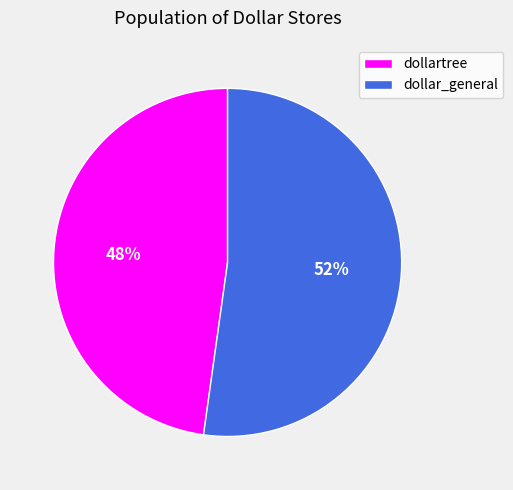

What percentage is the dollartree slice, to the nearest percent?

48%